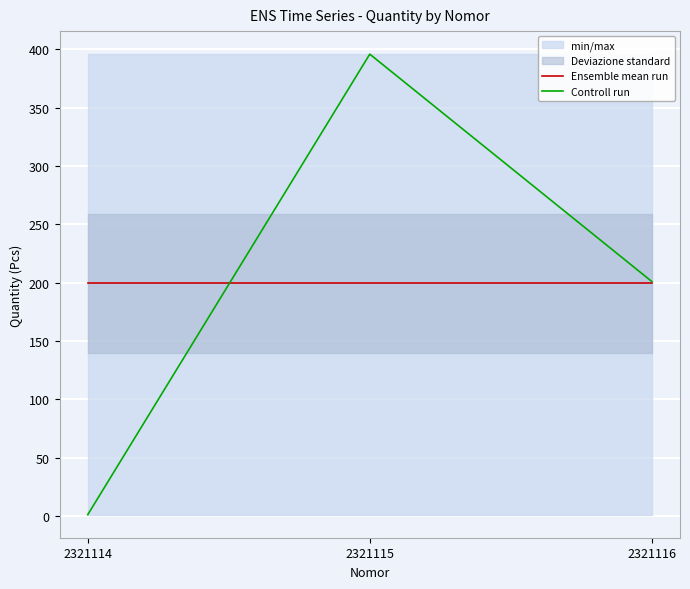

The Ensemble mean run series shows 199.3 at 2321116. True or false?

True